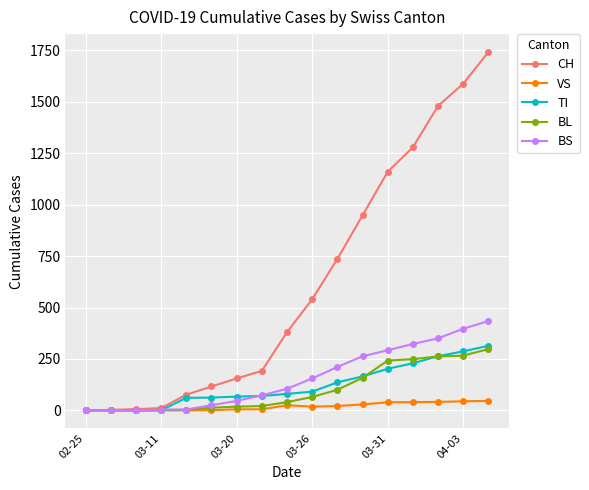

What is the maximum value for CH?

1742